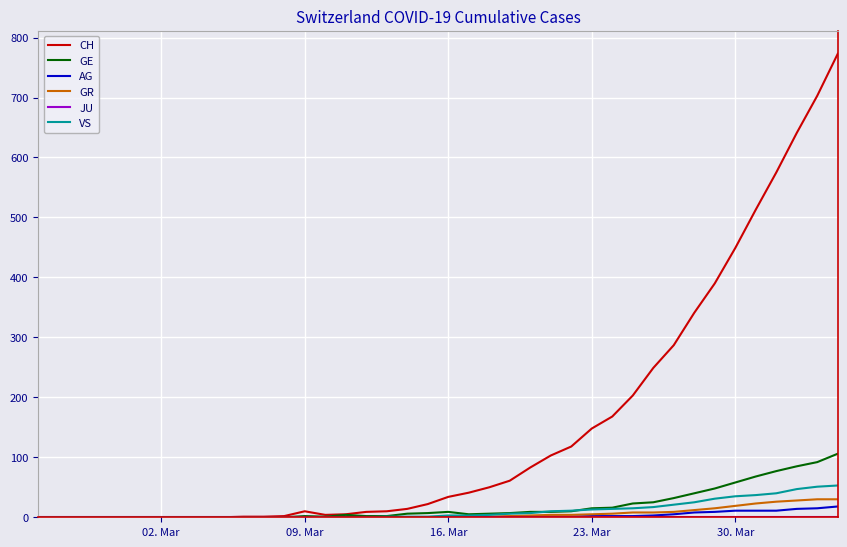

What is the highest value of the AG series?

18